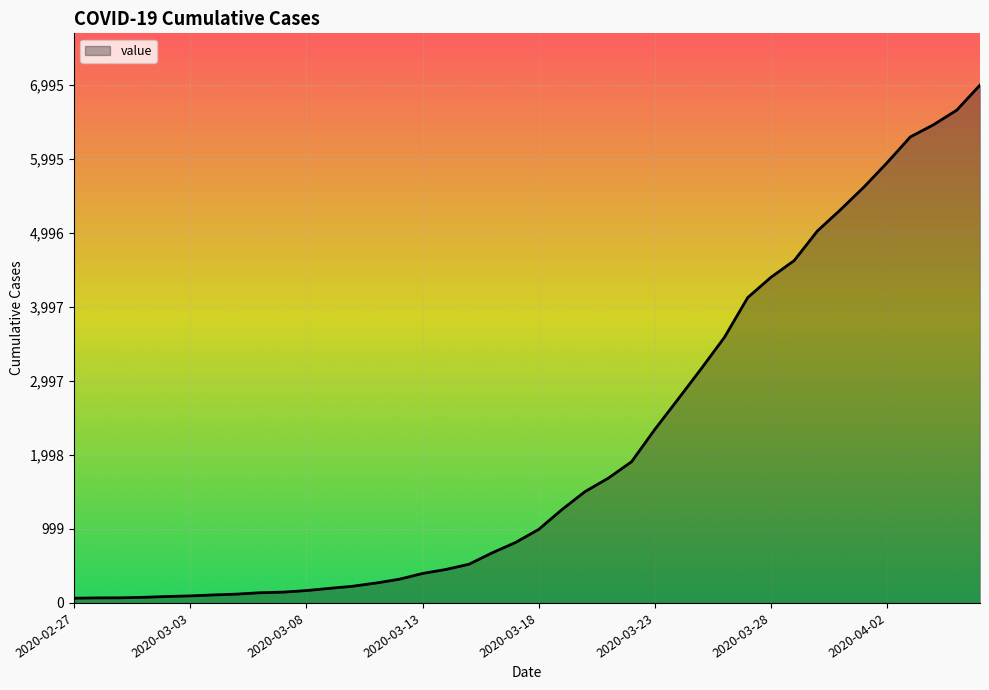

What is the greatest value displayed?

6995